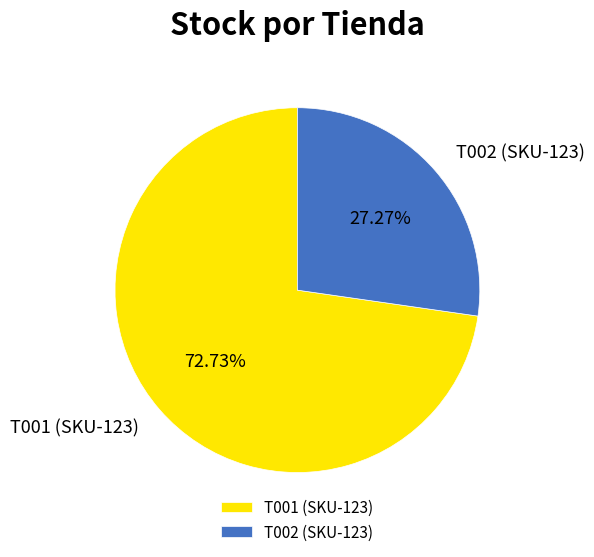

Rank the categories by value from lowest to highest.

T002 (SKU-123), T001 (SKU-123)